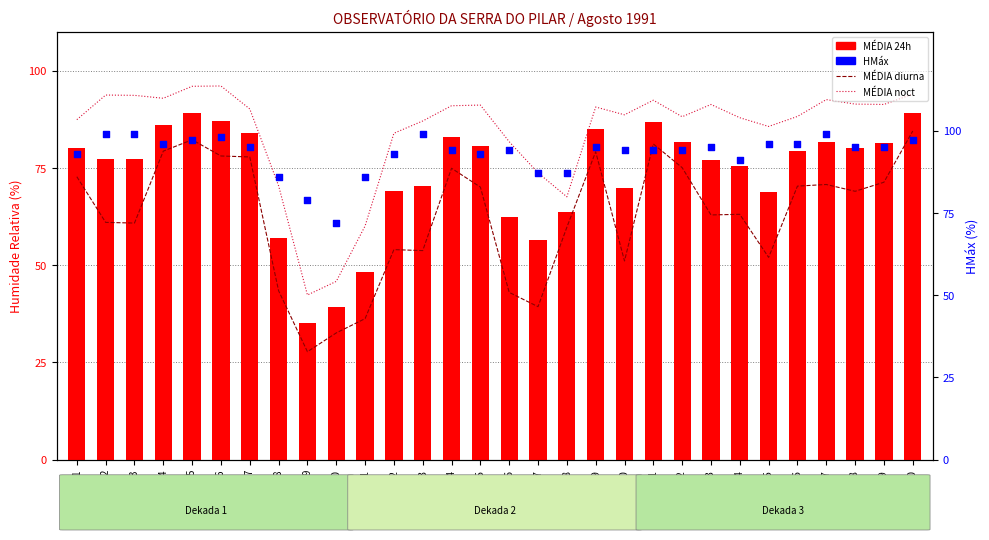

Which series reaches the maximum Y coordinate?

HMáx